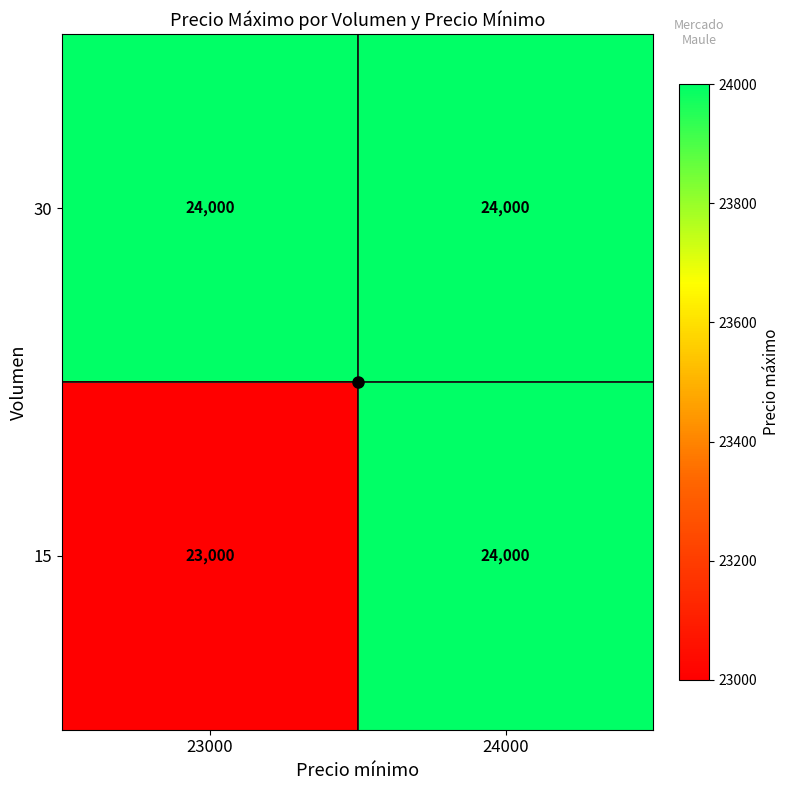

How many series are shown in this chart?

2